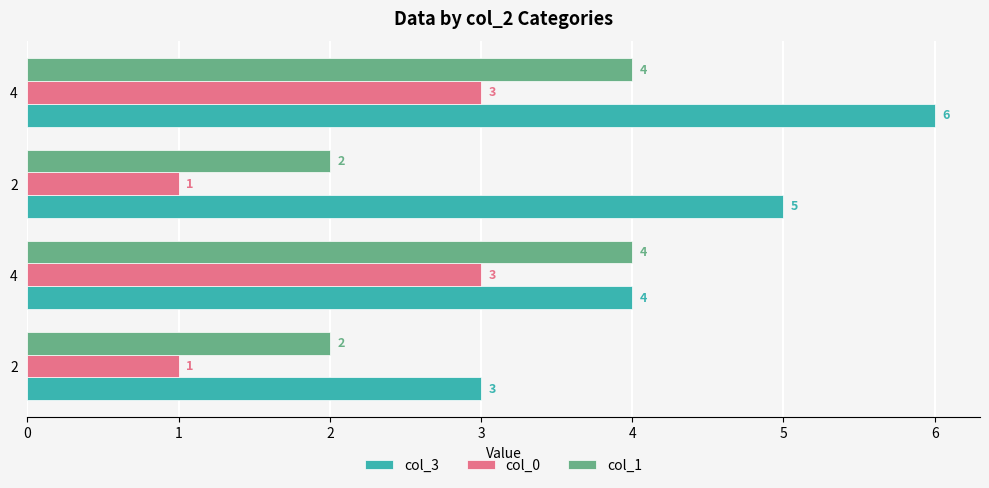

How many data points in col_3 are less than 5?

2